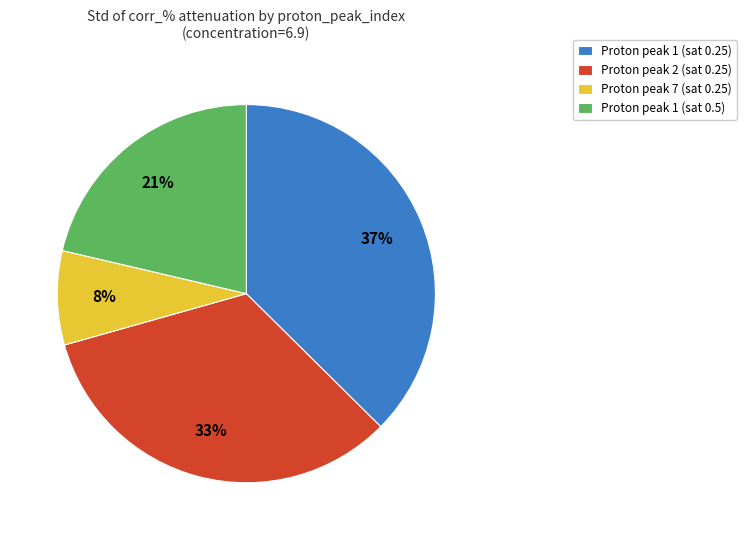

Combined, do Proton peak 1 (sat 0.25) and Proton peak 1 (sat 0.5) account for over 50%?

Yes